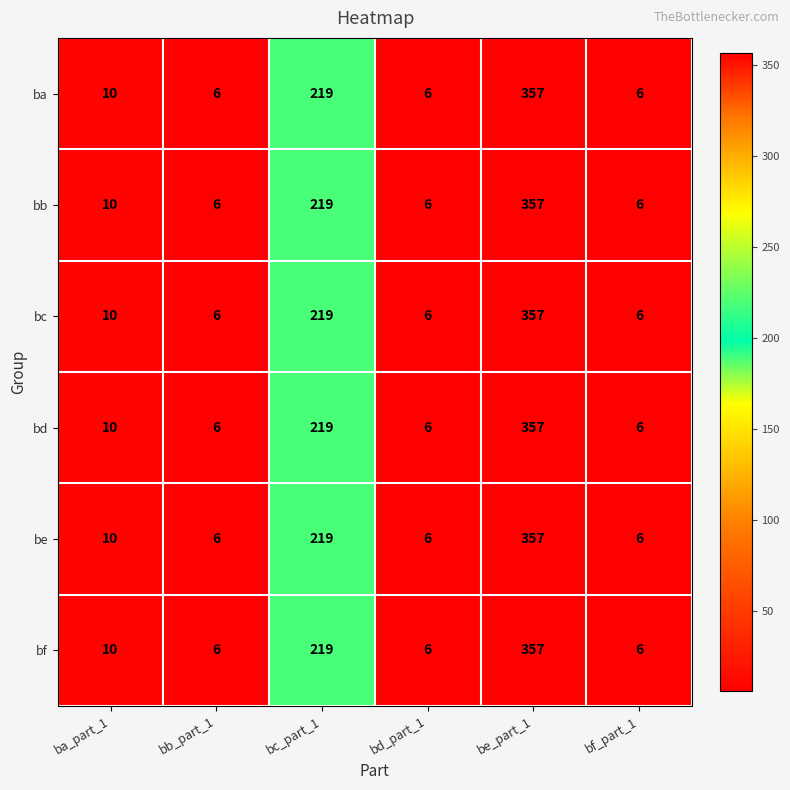

What is the difference between the second highest and second lowest values in the be series?

213